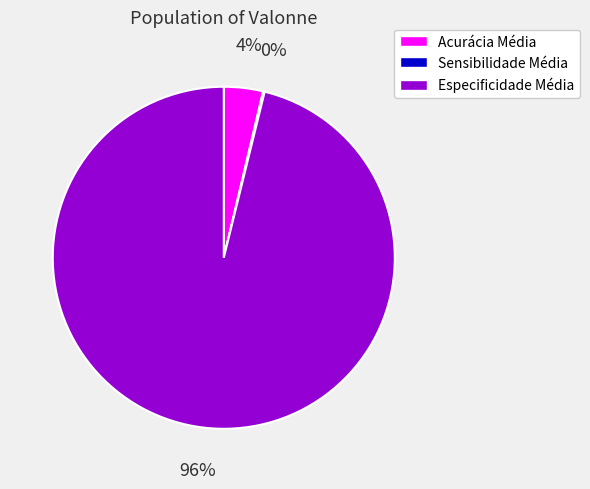

Combined, do Especificidade Média and Acurácia Média account for over 50%?

Yes